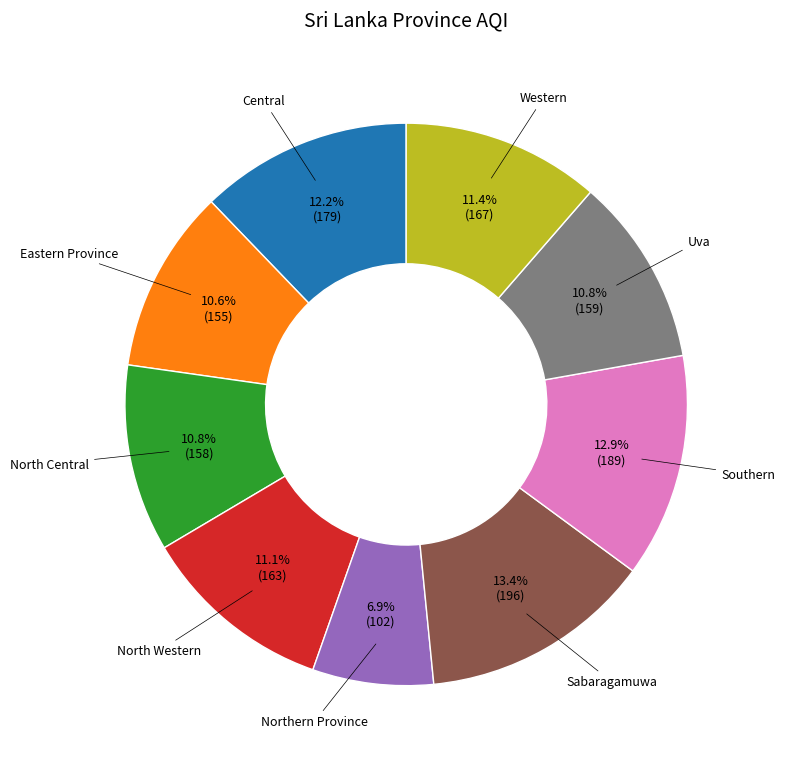

How many segments does this pie chart have?

9